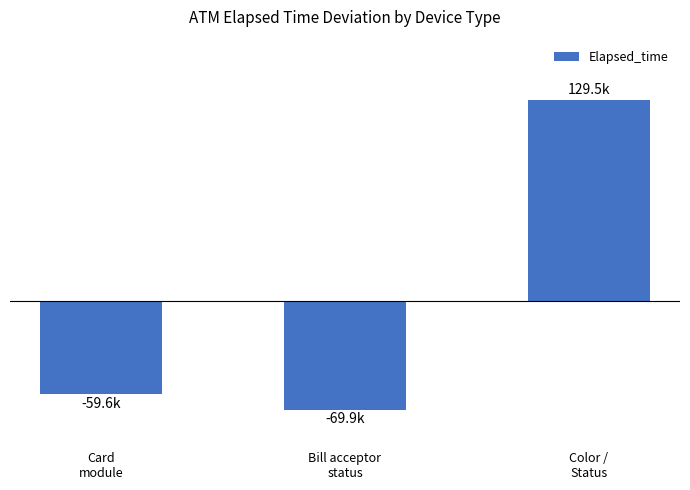

Are the bars horizontal?

No